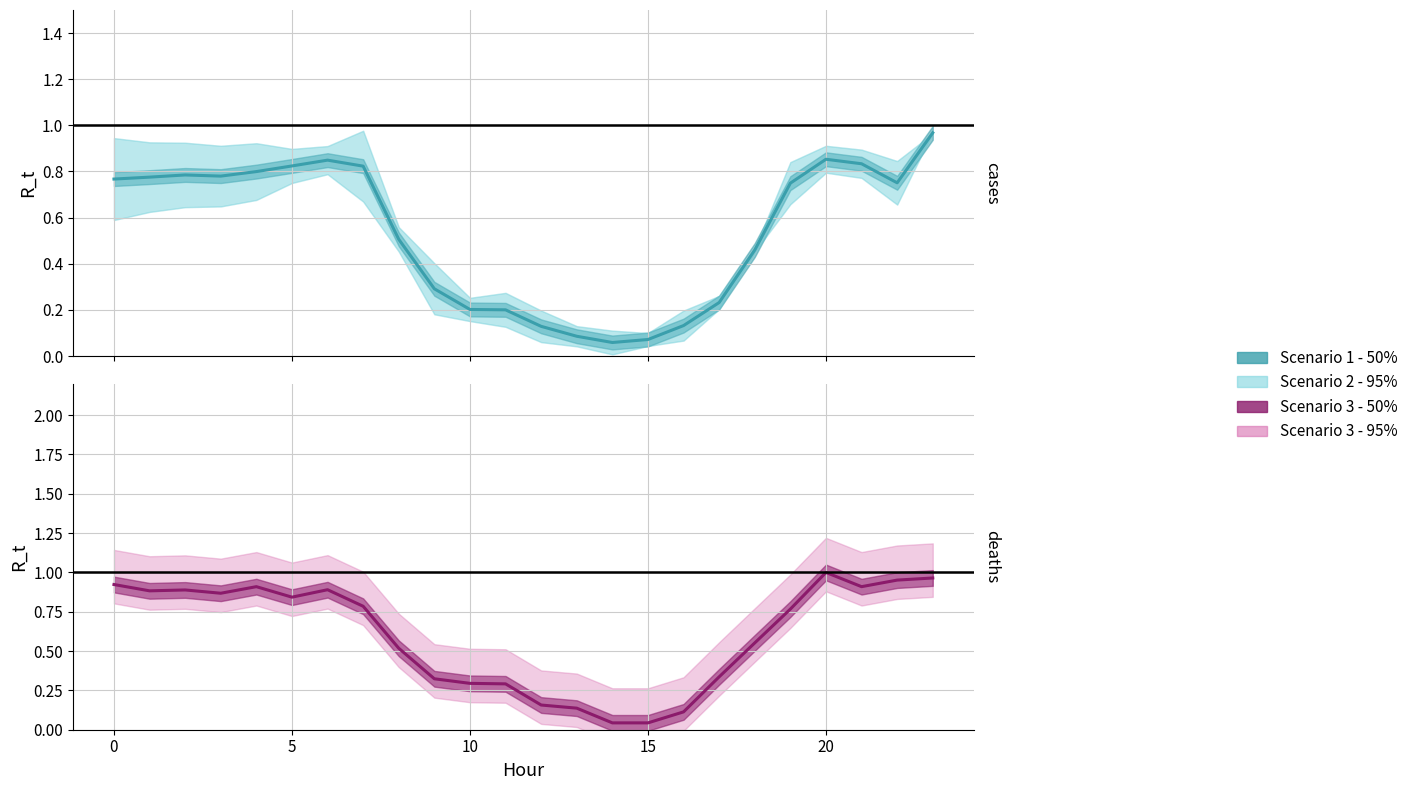

After their last crossing, which series has the higher values: Scenario 1 - line or Scenario 3 - line?

Scenario 1 - line